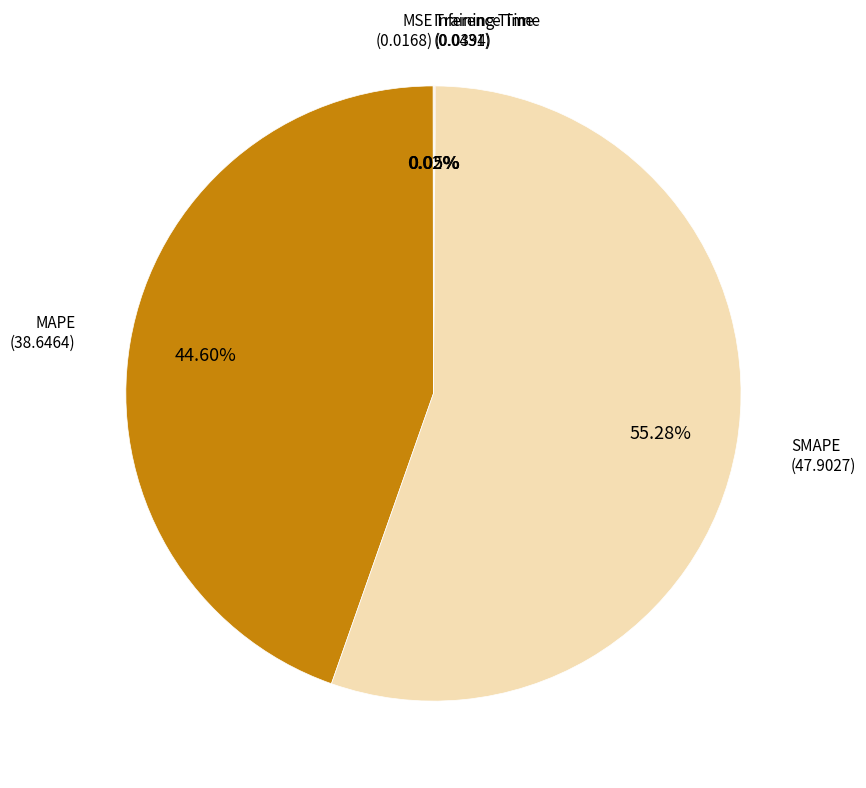

Is there a majority slice in this chart?

Yes